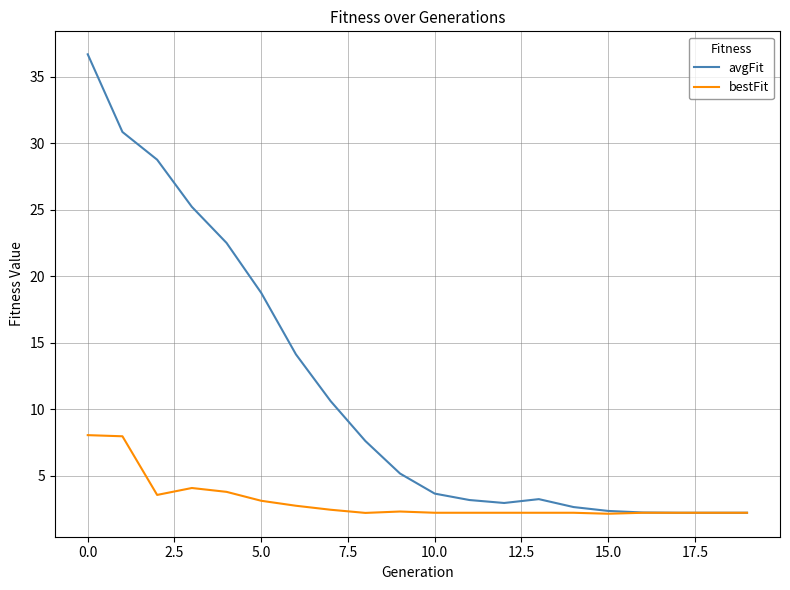

Which series has the largest total across all categories?

avgFit